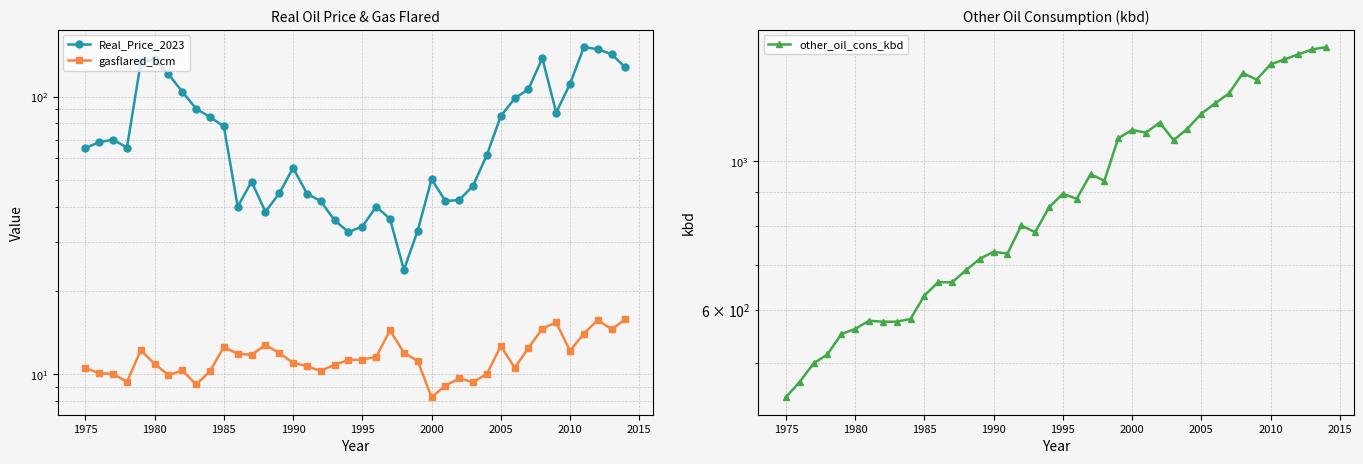

How many series are shown in this chart?

3